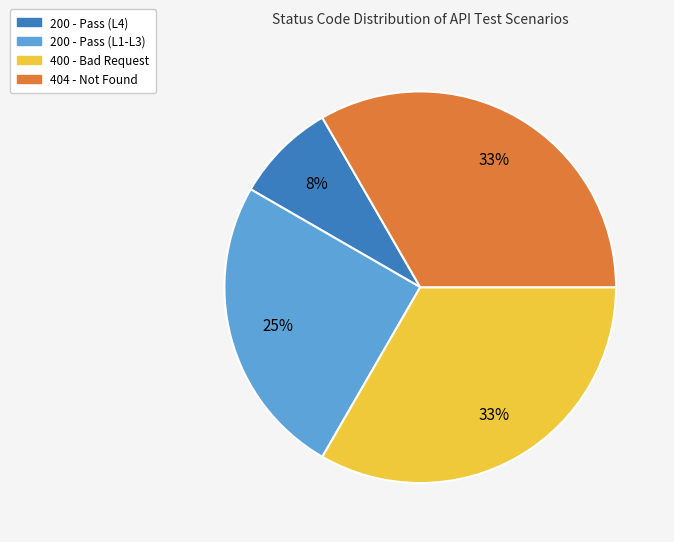

Is the sum of 404 - Not Found and 200 - Pass (L4) greater than half?

No